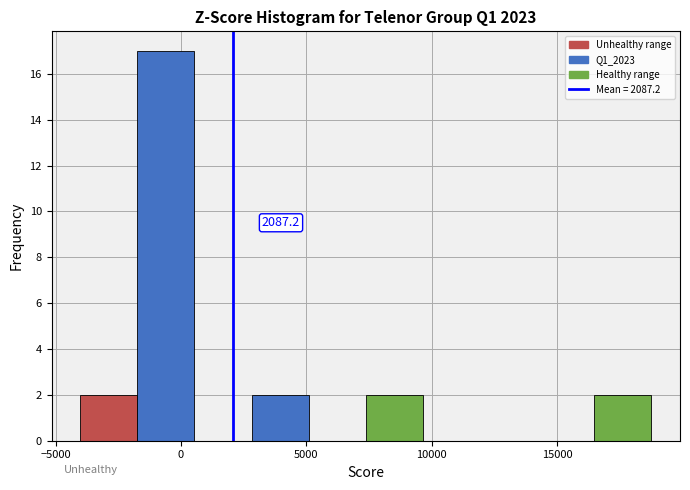

Which range on the x-axis has the tallest bar?

-1500 to 500